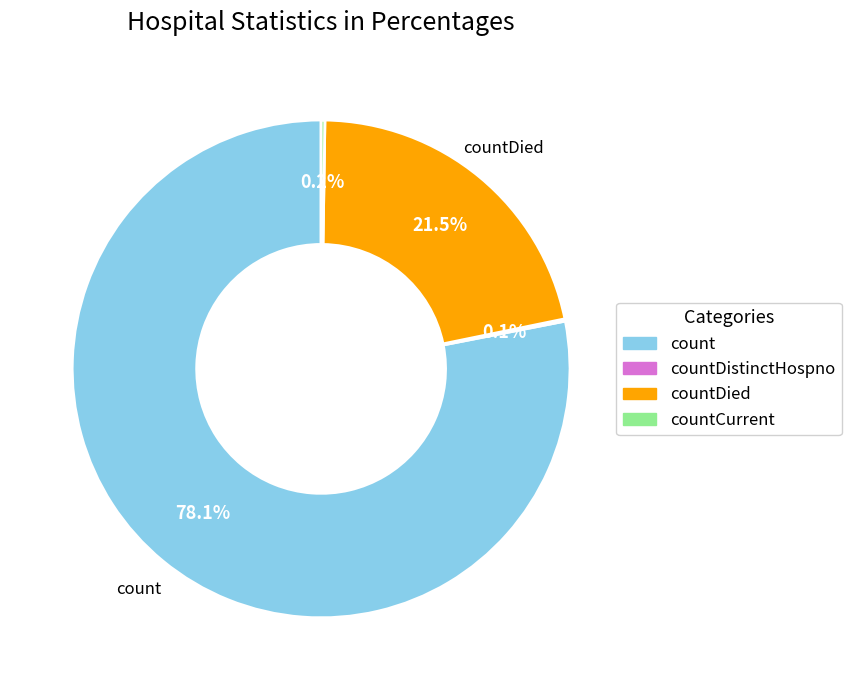

Which category accounts for the majority?

count